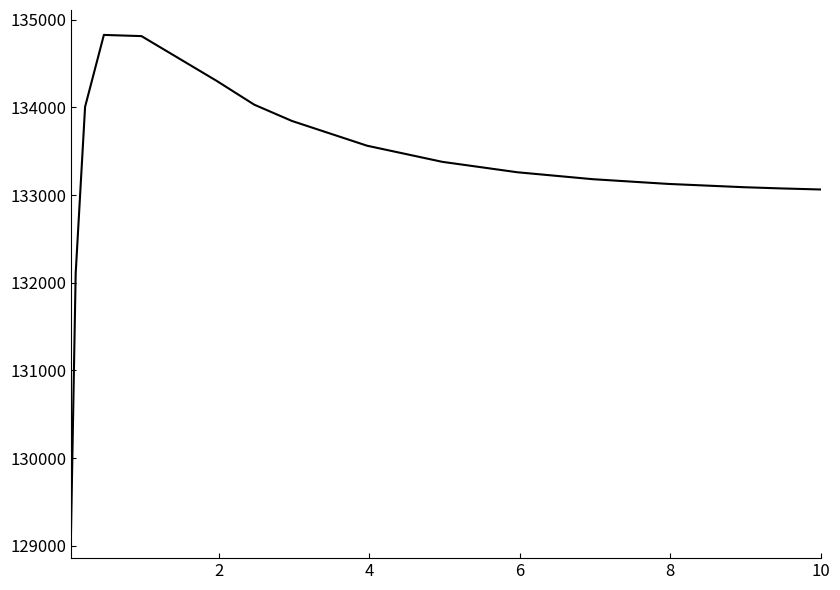

What is the minimum value shown in the chart?

129144.3